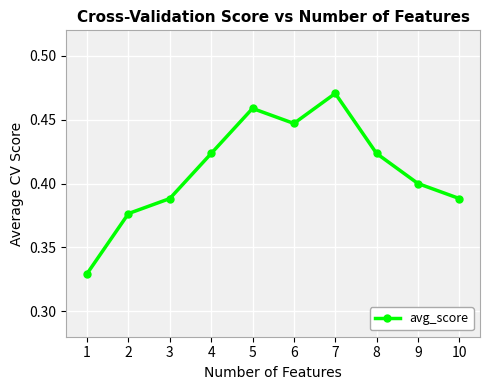

Which label corresponds to the largest value in the chart?

7